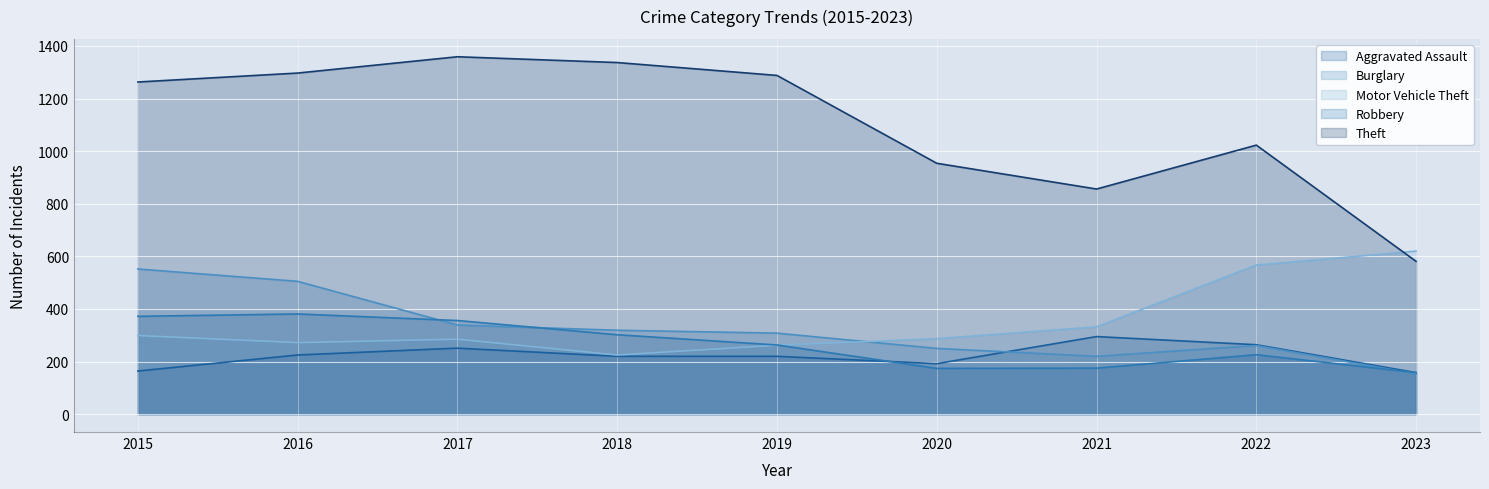

The value of Aggravated Assault at 2017 is 251. True or false?

True